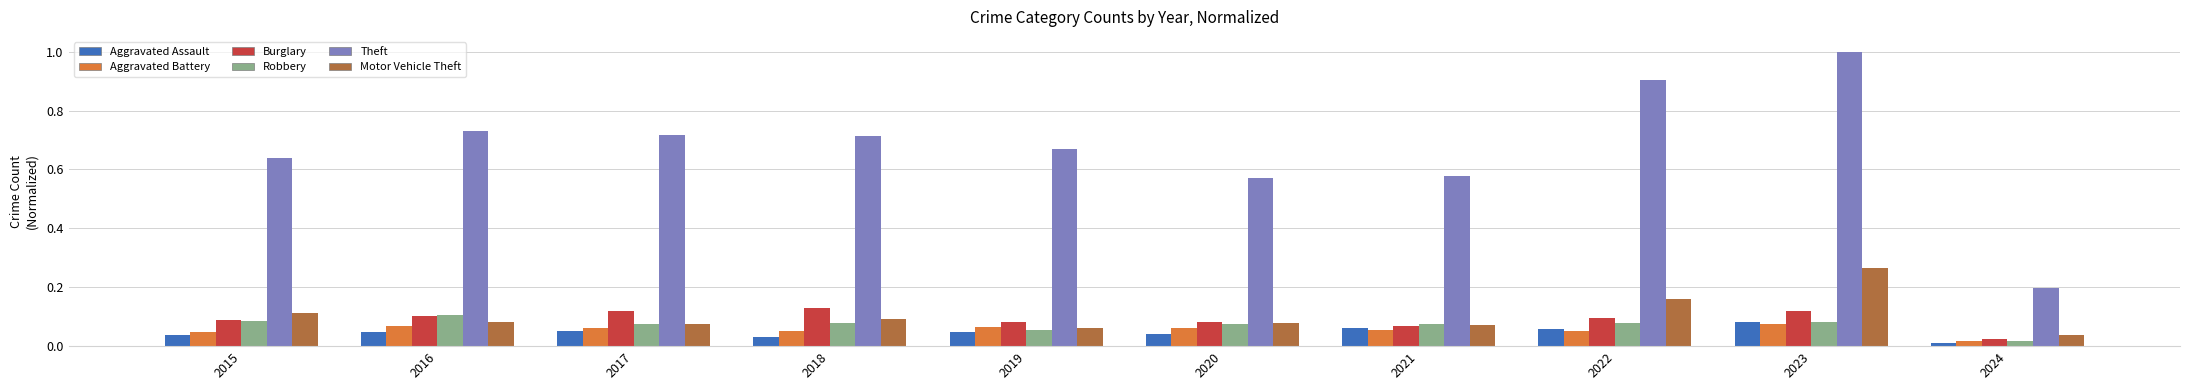

What is the greatest value displayed?

1.0